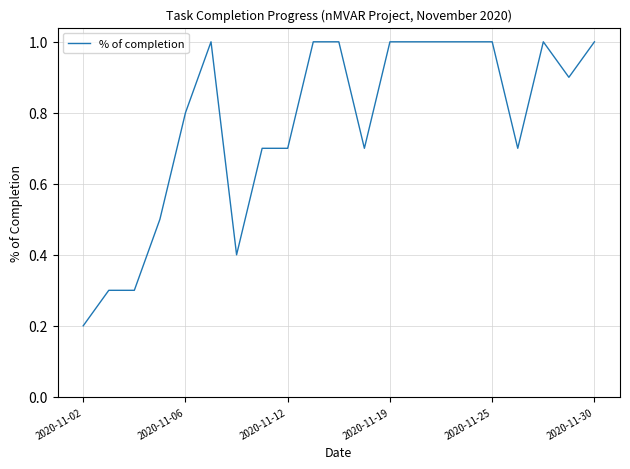

What is the greatest value displayed?

1.0